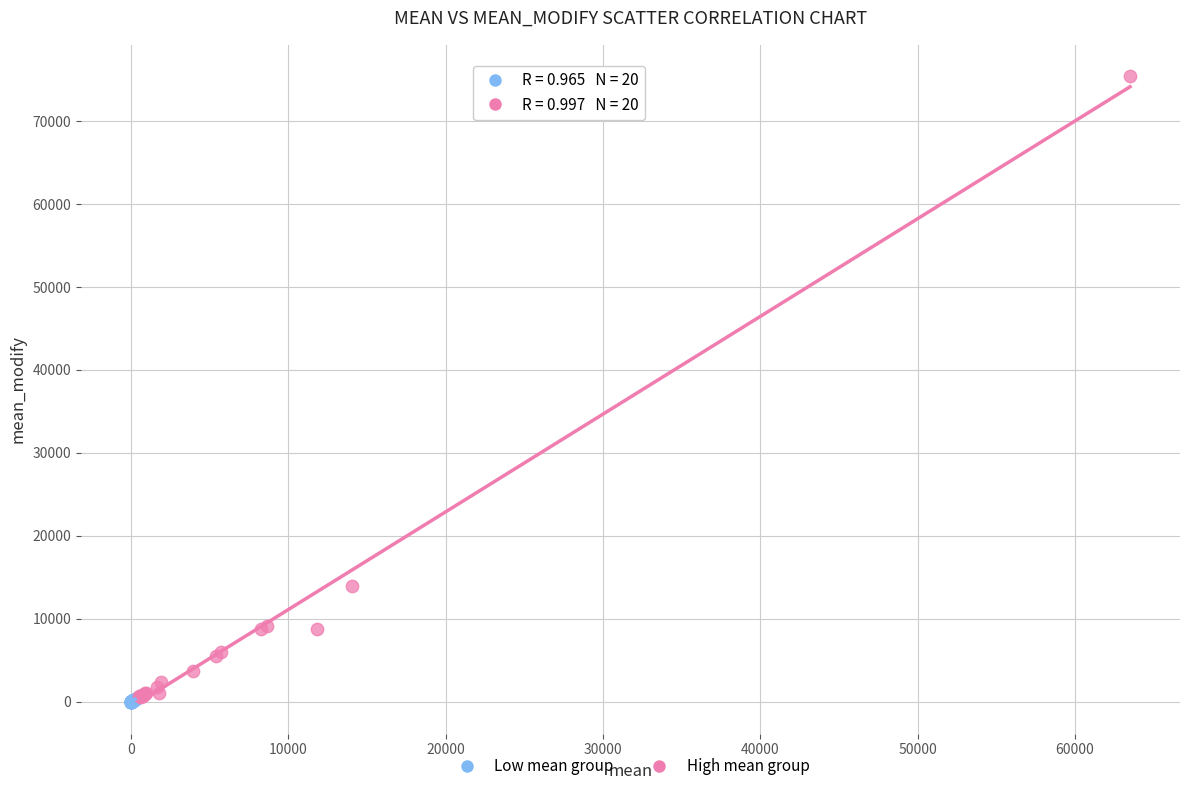

Which series has the largest Y range (max minus min)?

High mean group